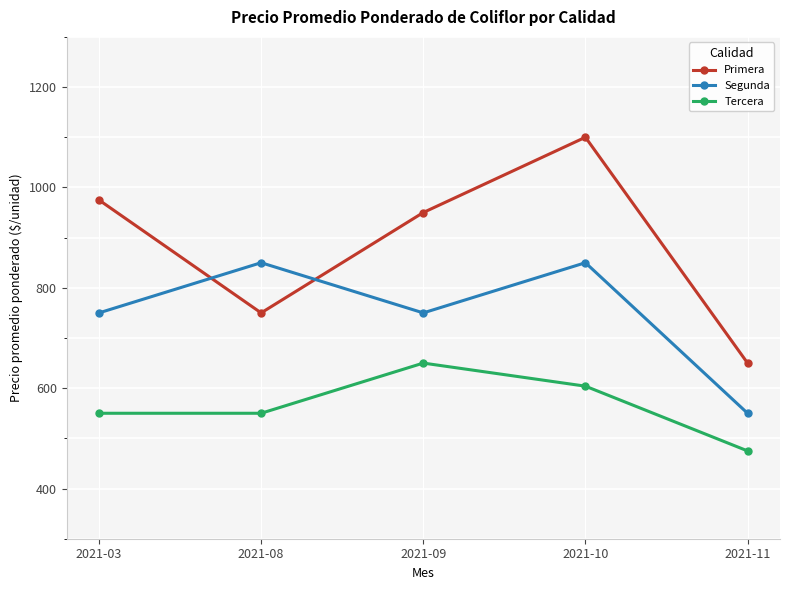

Which series has the widest spread of values?

Primera